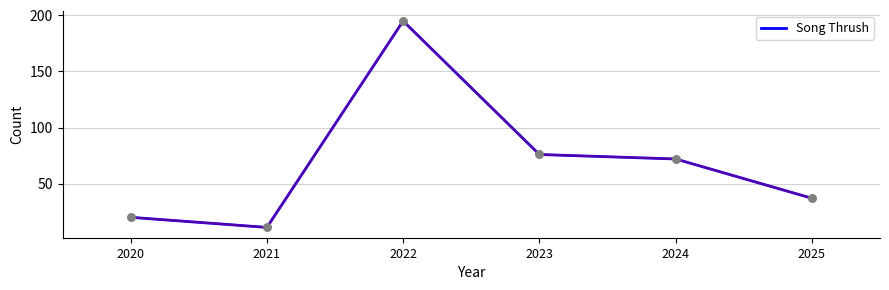

Which has a higher value, 2022 or 2020?

2022